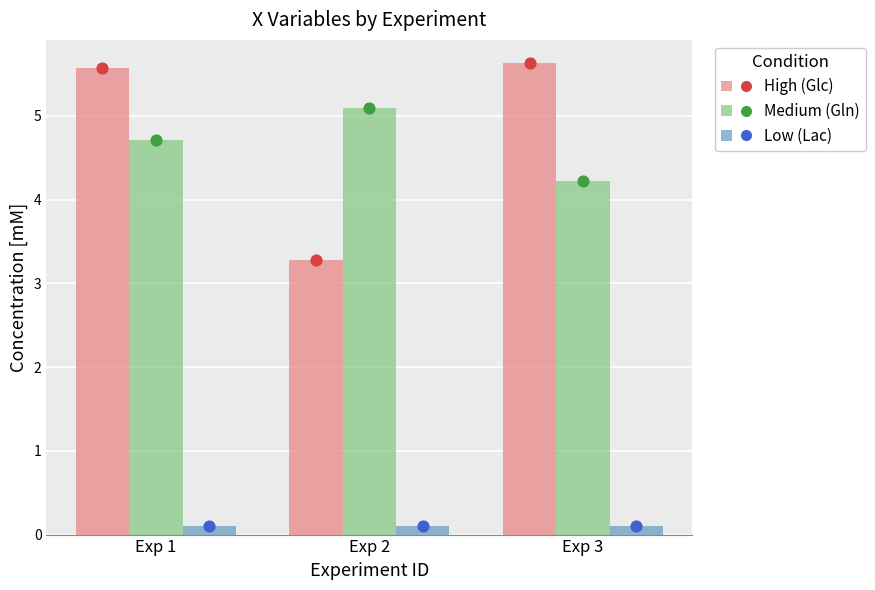

What are all the series names shown in the legend?

High (Glc), Medium (Gln), Low (Lac)